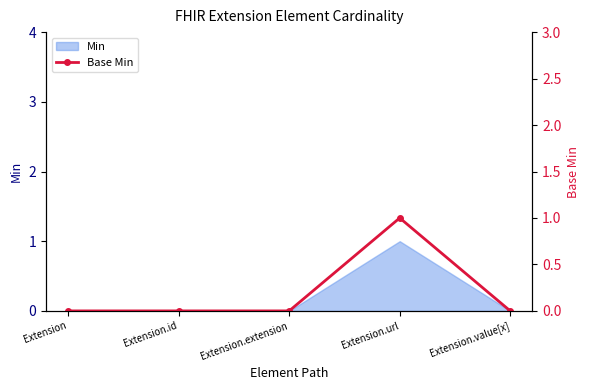

Is it true that the value at Extension.id is 0?

True